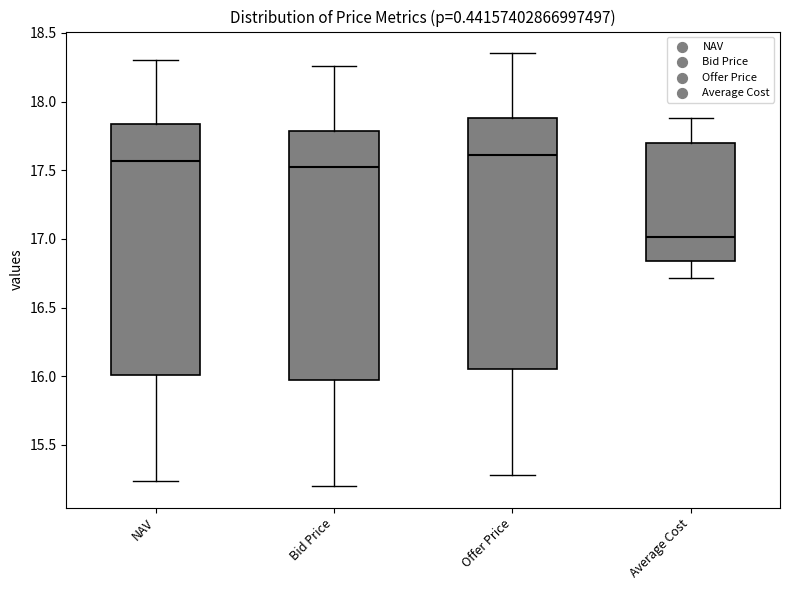

Where does the median line of the box for Bid Price sit on the y-axis? The values are not printed on the chart, so give them approximately, as read against the axis.

17.50